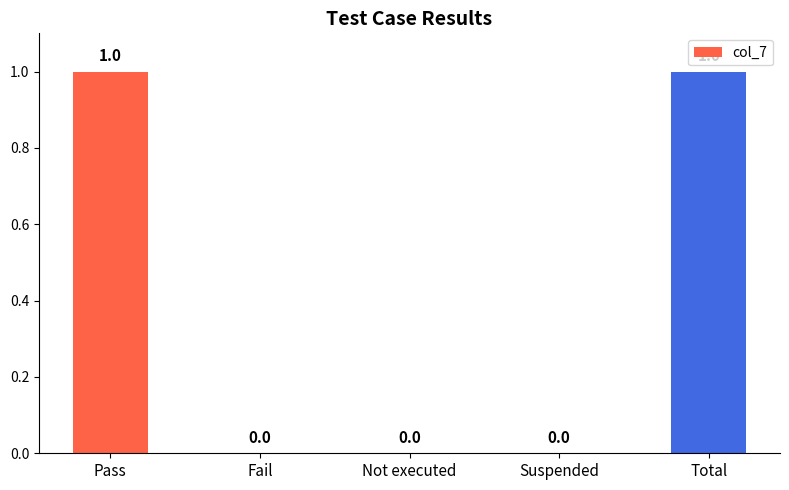

How many values exceed 0?

2